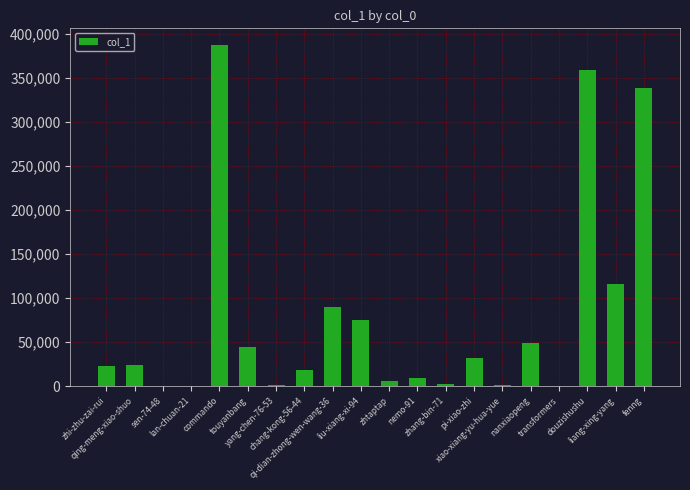

What is the greatest value displayed?

386542